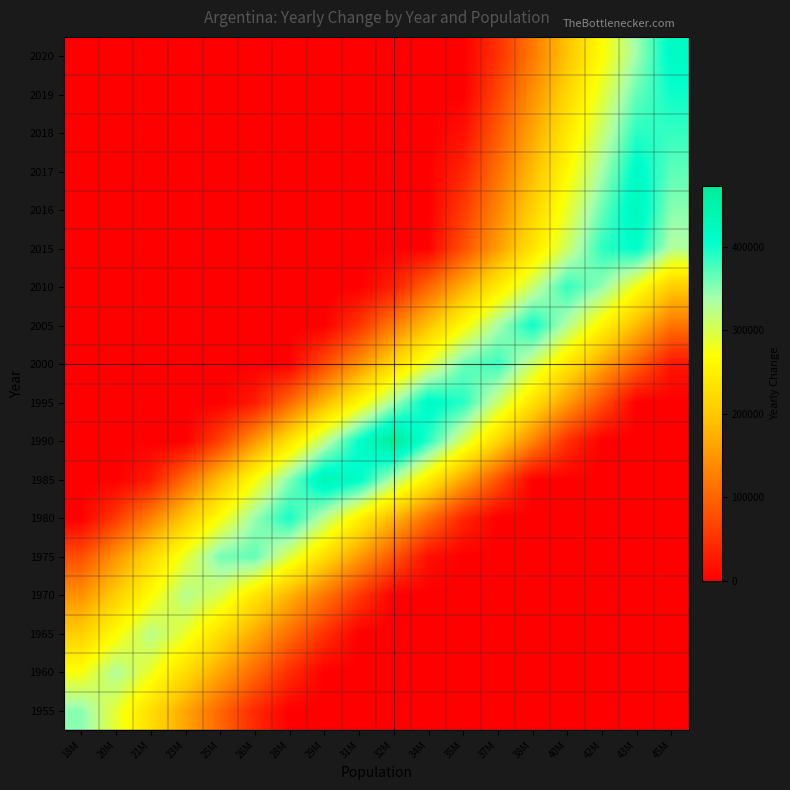

Reading left to right, list all the values displayed in this chart.

1955: 18M=350301.0	20M=288483.2	21M=226665.4	23M=164847.5	25M=103029.7	26M=41211.9	28M=0.0	29M=0.0	31M=0.0	32M=0.0	34M=0.0	35M=0.0	37M=0.0	38M=0.0	40M=0.0	42M=0.0	43M=0.0	45M=0.0
1960: 18M=273394.8	20M=333125.2	21M=284088.4	23M=224358.1	25M=164627.7	26M=104897.4	28M=45167.0	29M=0.0	31M=0.0	32M=0.0	34M=0.0	35M=0.0	37M=0.0	38M=0.0	40M=0.0	42M=0.0	43M=0.0	45M=0.0
1965: 18M=207086.5	20M=266305.4	21M=325524.4	23M=286404.7	25M=227185.7	26M=167966.8	28M=108747.9	29M=49528.9	31M=0.0	32M=0.0	34M=0.0	35M=0.0	37M=0.0	38M=0.0	40M=0.0	42M=0.0	43M=0.0	45M=0.0
1970: 18M=145107.2	20M=205845.2	21M=266583.2	23M=327321.2	25M=300304.8	26M=239566.8	28M=178828.8	29M=118090.8	31M=57352.8	32M=0.0	34M=0.0	35M=0.0	37M=0.0	38M=0.0	40M=0.0	42M=0.0	43M=0.0	45M=0.0
1975: 18M=77845.0	20M=147911.4	21M=217977.9	23M=288044.3	25M=358110.7	26M=365908.9	28M=295842.5	29M=225776.1	31M=155709.7	32M=85643.3	34M=15576.9	35M=0.0	37M=0.0	38M=0.0	40M=0.0	42M=0.0	43M=0.0	45M=0.0
1980: 18M=0.0	20M=57600.5	21M=129274.1	23M=200947.6	25M=272621.1	26M=344294.6	28M=396331.8	29M=324658.3	31M=252984.8	32M=181311.2	34M=109637.7	35M=37964.2	37M=0.0	38M=0.0	40M=0.0	42M=0.0	43M=0.0	45M=0.0
1985: 18M=0.0	20M=0.0	21M=25399.8	23M=107273.3	25M=189146.8	26M=271020.4	28M=352893.9	29M=434767.4	31M=411259.0	32M=329385.5	34M=247512.0	35M=165638.5	37M=83764.9	38M=1891.4	40M=0.0	42M=0.0	43M=0.0	45M=0.0
1990: 18M=0.0	20M=0.0	21M=0.0	23M=0.0	25M=64747.2	26M=149536.7	28M=234326.2	29M=319115.8	31M=403905.3	32M=472253.2	34M=387463.7	35M=302674.1	37M=217884.6	38M=133095.1	40M=48305.5	42M=0.0	43M=0.0	45M=0.0
1995: 18M=0.0	20M=0.0	21M=0.0	23M=0.0	25M=0.0	26M=26605.4	28M=104588.4	29M=182571.5	31M=260554.5	32M=338537.6	34M=416520.6	35M=389304.3	37M=311321.2	38M=233338.2	40M=155355.1	42M=77372.1	43M=0.0	45M=0.0
2000: 18M=0.0	20M=0.0	21M=0.0	23M=0.0	25M=0.0	26M=0.0	28M=1886.2	29M=73978.5	31M=146070.8	32M=218163.1	34M=290255.4	35M=362347.7	37M=382606.1	38M=310513.8	40M=238421.5	42M=166329.2	43M=94236.9	45M=22144.6
2005: 18M=0.0	20M=0.0	21M=0.0	23M=0.0	25M=0.0	26M=0.0	28M=0.0	29M=0.0	31M=51695.9	32M=123065.7	34M=194435.6	35M=265805.4	37M=337175.2	38M=400313.0	40M=328943.1	42M=257573.3	43M=186203.5	45M=114833.7
2010: 18M=0.0	20M=0.0	21M=0.0	23M=0.0	25M=0.0	26M=0.0	28M=0.0	29M=0.0	31M=0.0	32M=30745.9	34M=101433.7	35M=172121.4	37M=242809.2	38M=313497.0	40M=384184.7	42M=346255.5	43M=275567.7	45M=204880.0
2015: 18M=0.0	20M=0.0	21M=0.0	23M=0.0	25M=0.0	26M=0.0	28M=0.0	29M=0.0	31M=0.0	32M=0.0	34M=2440.2	35M=79369.6	37M=156298.9	38M=233228.3	40M=310157.6	42M=387087.0	43M=407849.7	45M=330920.3
2016: 18M=0.0	20M=0.0	21M=0.0	23M=0.0	25M=0.0	26M=0.0	28M=0.0	29M=0.0	31M=0.0	32M=0.0	34M=0.0	35M=57538.8	37M=133958.3	38M=210377.9	40M=286797.4	42M=363216.9	43M=426451.6	45M=350032.0
2017: 18M=0.0	20M=0.0	21M=0.0	23M=0.0	25M=0.0	26M=0.0	28M=0.0	29M=0.0	31M=0.0	32M=0.0	34M=0.0	35M=36081.4	37M=111730.8	38M=187380.2	40M=263029.6	42M=338679.1	43M=414328.5	45M=367382.1
2018: 18M=0.0	20M=0.0	21M=0.0	23M=0.0	25M=0.0	26M=0.0	28M=0.0	29M=0.0	31M=0.0	32M=0.0	34M=0.0	35M=15263.2	37M=90088.5	38M=164913.8	40M=239739.1	42M=314564.4	43M=389389.7	45M=383805.0
2019: 18M=0.0	20M=0.0	21M=0.0	23M=0.0	25M=0.0	26M=0.0	28M=0.0	29M=0.0	31M=0.0	32M=0.0	34M=0.0	35M=0.0	37M=69140.5	38M=143174.7	40M=217208.8	42M=291243.0	43M=365277.2	45M=399742.6
2020: 18M=0.0	20M=0.0	21M=0.0	23M=0.0	25M=0.0	26M=0.0	28M=0.0	29M=0.0	31M=0.0	32M=0.0	34M=0.0	35M=0.0	37M=48834.9	38M=122087.4	40M=195339.8	42M=268592.2	43M=341844.6	45M=415097.0